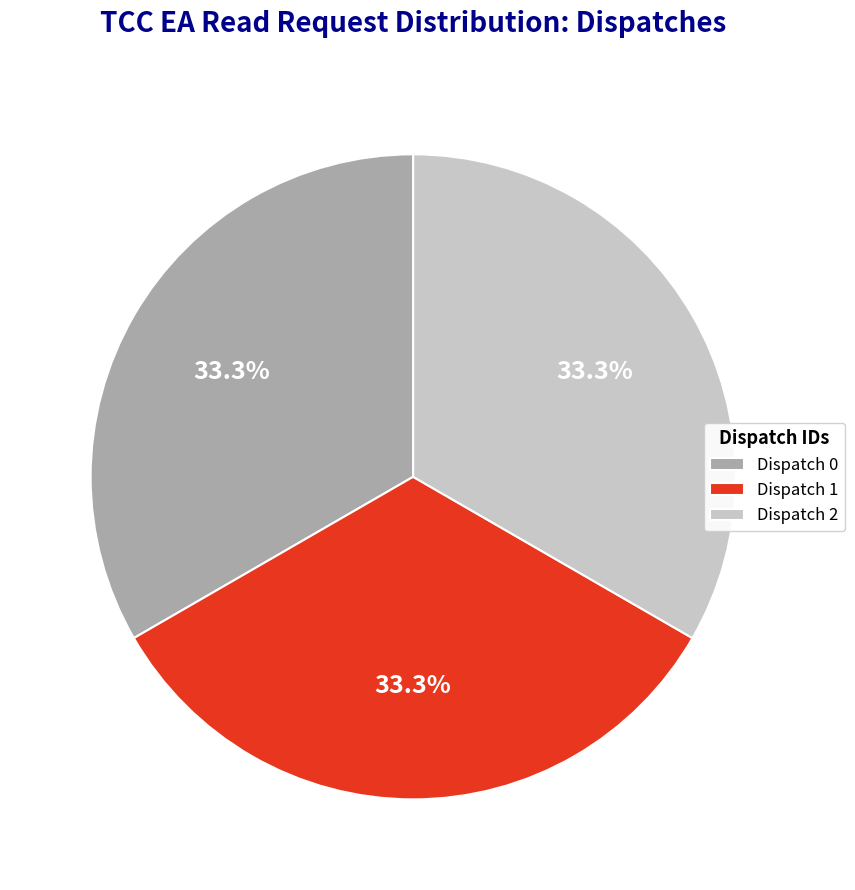

What is the ratio of the value at Dispatch 0 to the value at Dispatch 1?

1.0